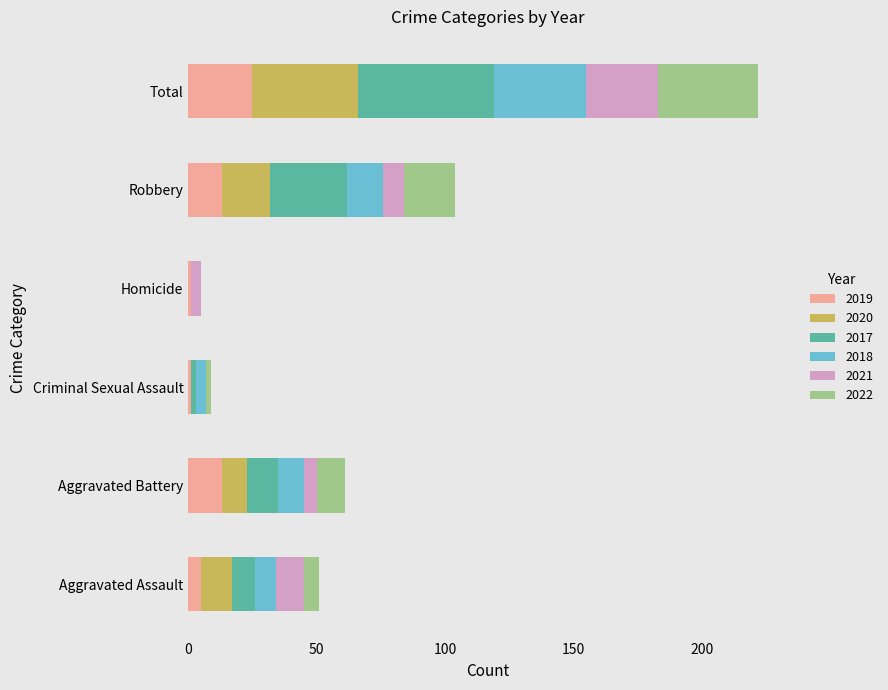

What is the total value across all series at Robbery?

104